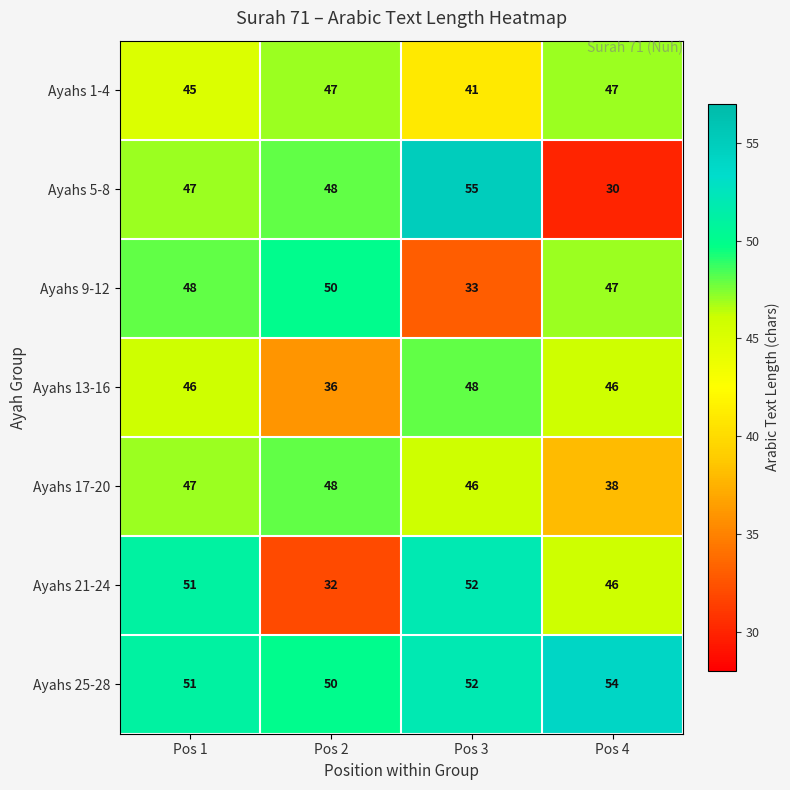

Reading right to left, list all the values displayed in this chart.

Ayahs 1-4: 47	41	47	45
Ayahs 5-8: 30	55	48	47
Ayahs 9-12: 47	33	50	48
Ayahs 13-16: 46	48	36	46
Ayahs 17-20: 38	46	48	47
Ayahs 21-24: 46	52	32	51
Ayahs 25-28: 54	52	50	51